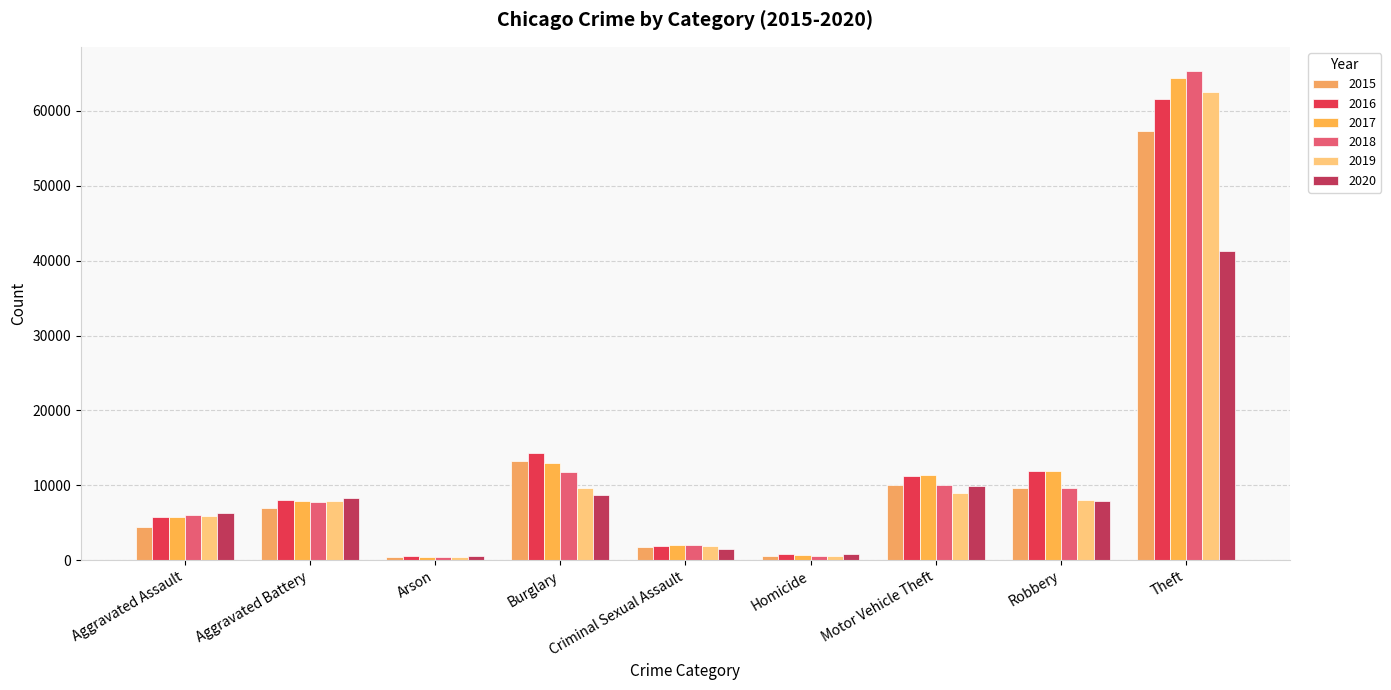

The 2019 series shows 219 at Homicide. True or false?

False